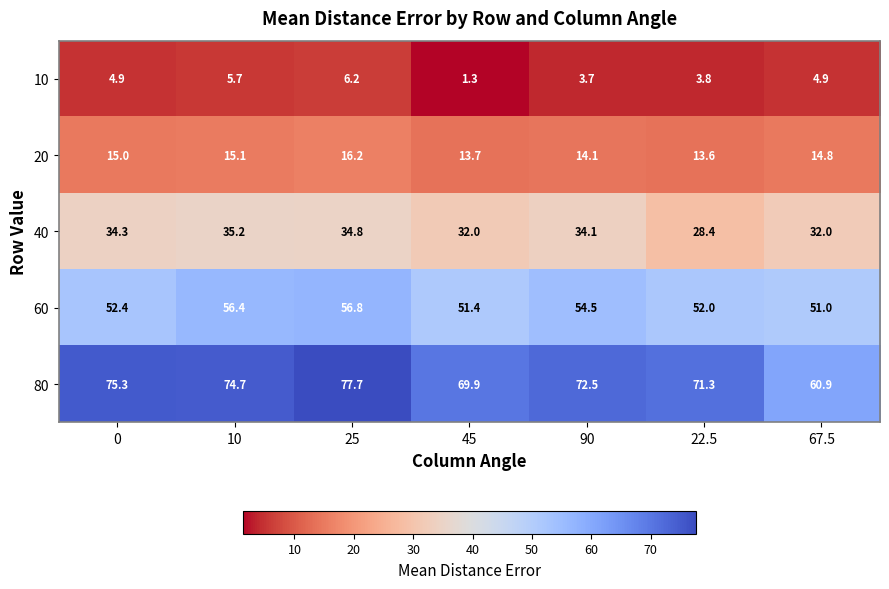

Rank the series at 45 from highest to lowest value.

80, 60, 40, 20, 10